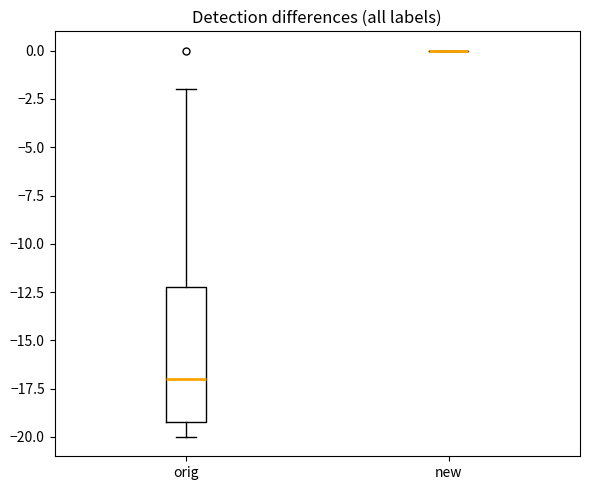

Where does the upper whisker of the box for orig end on the y-axis? The values are not printed on the chart, so give them approximately, as read against the axis.

-2